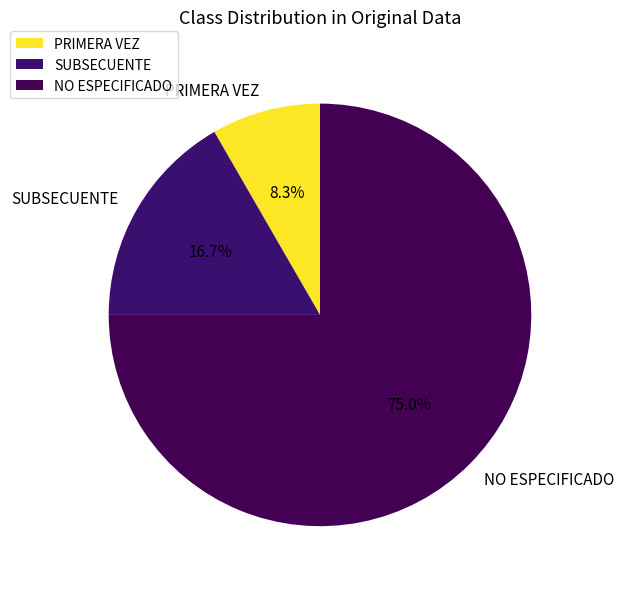

To the nearest percent, what portion does PRIMERA VEZ represent?

8%